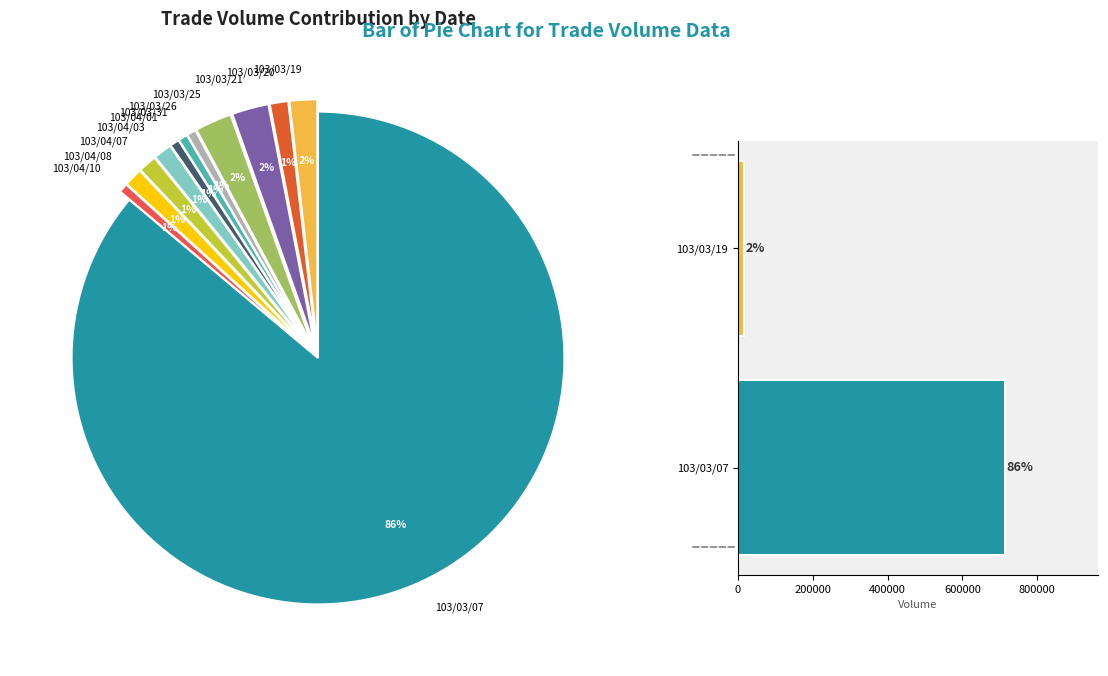

The 103/03/07 slice represents 98% of the pie. True or false?

True